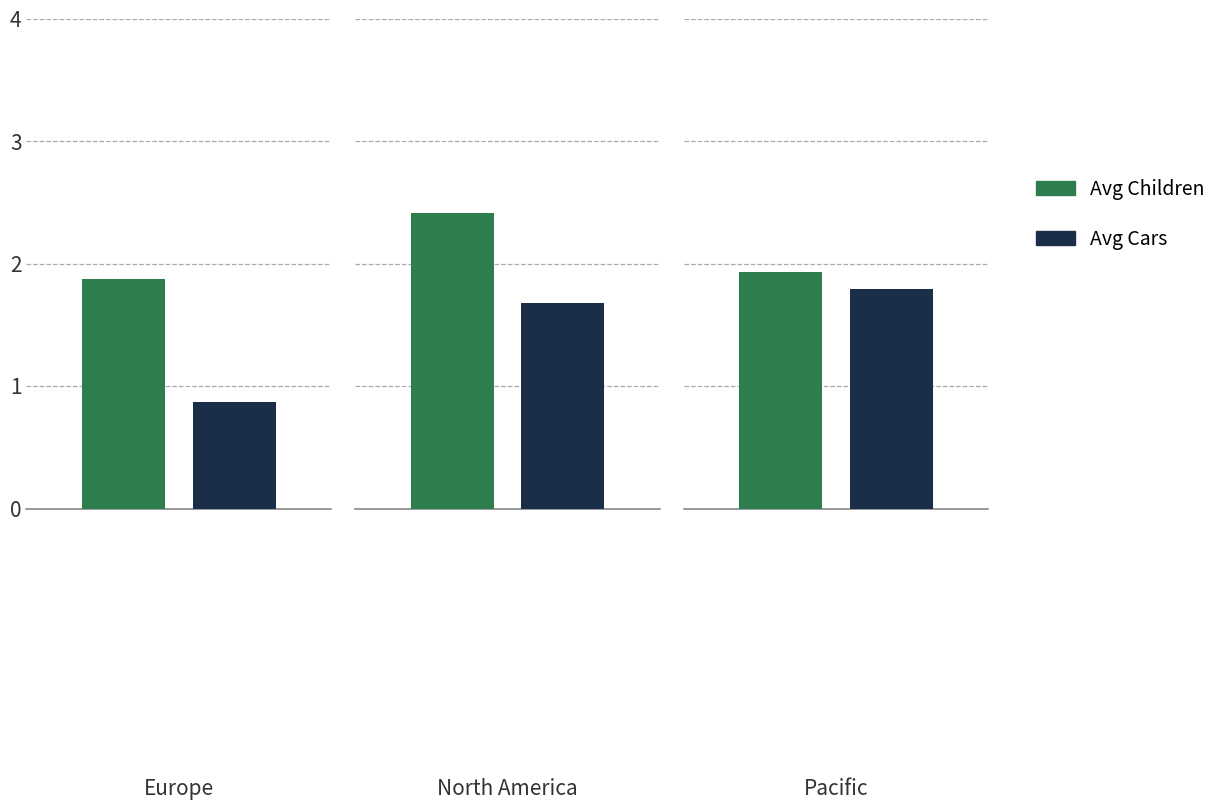

What is the sum of the Avg Children values at North America and Europe?

4.3